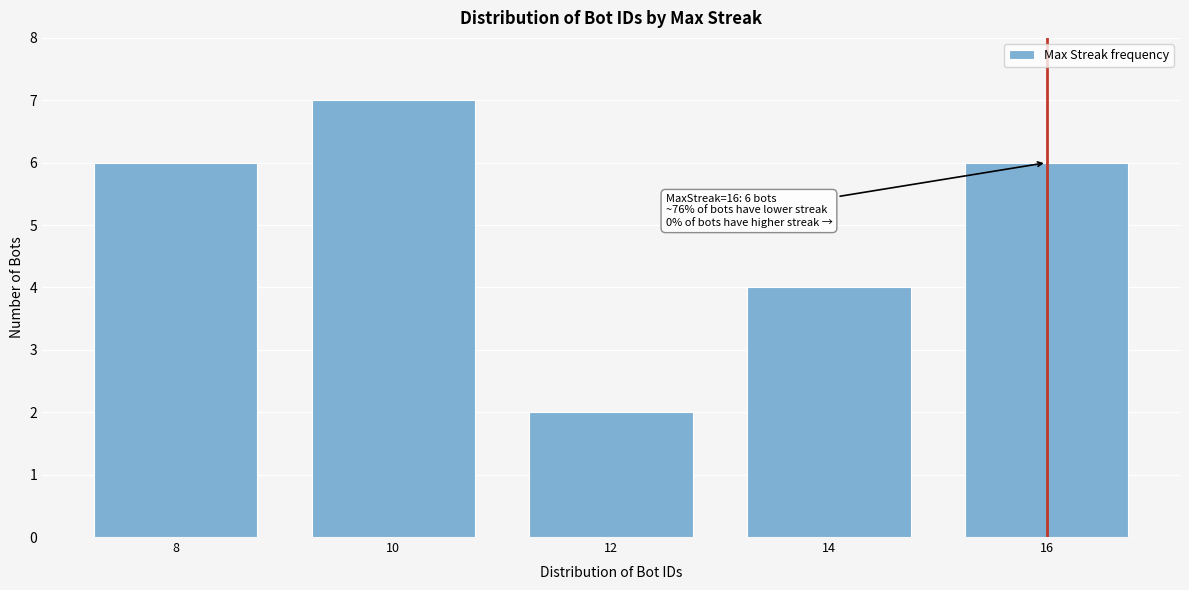

Reading right to left, list all the values displayed in this chart.

16=6	14=4	12=2	10=7	8=6